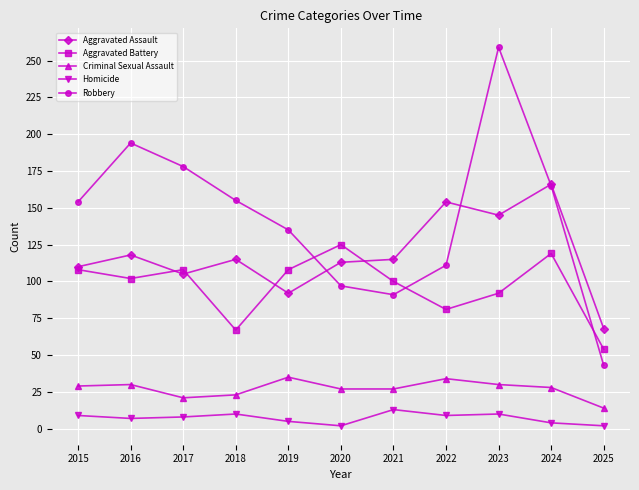

Between 2019 and 2023, which series saw the biggest shift?

Robbery